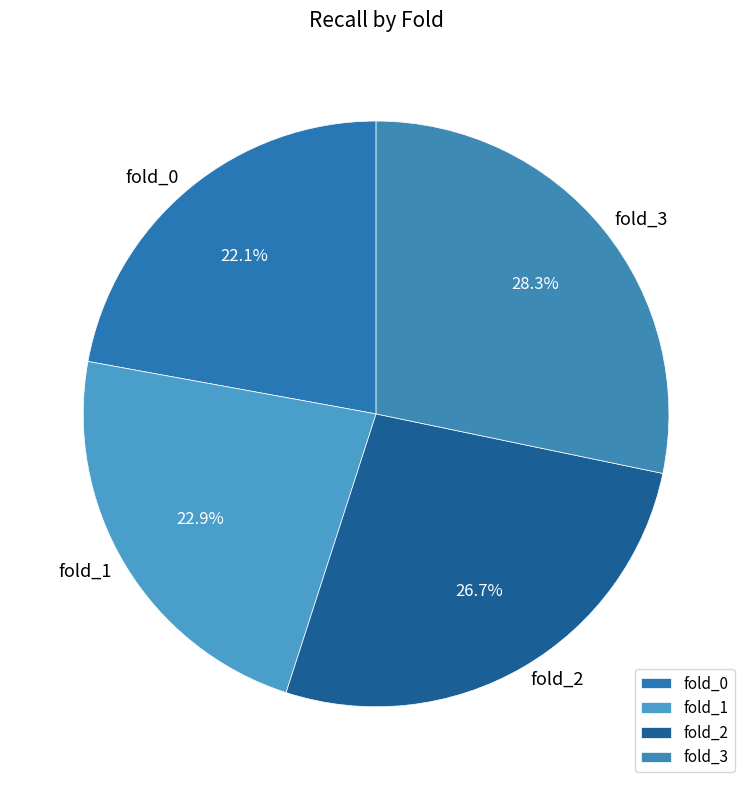

Which slice is the smallest?

fold_0